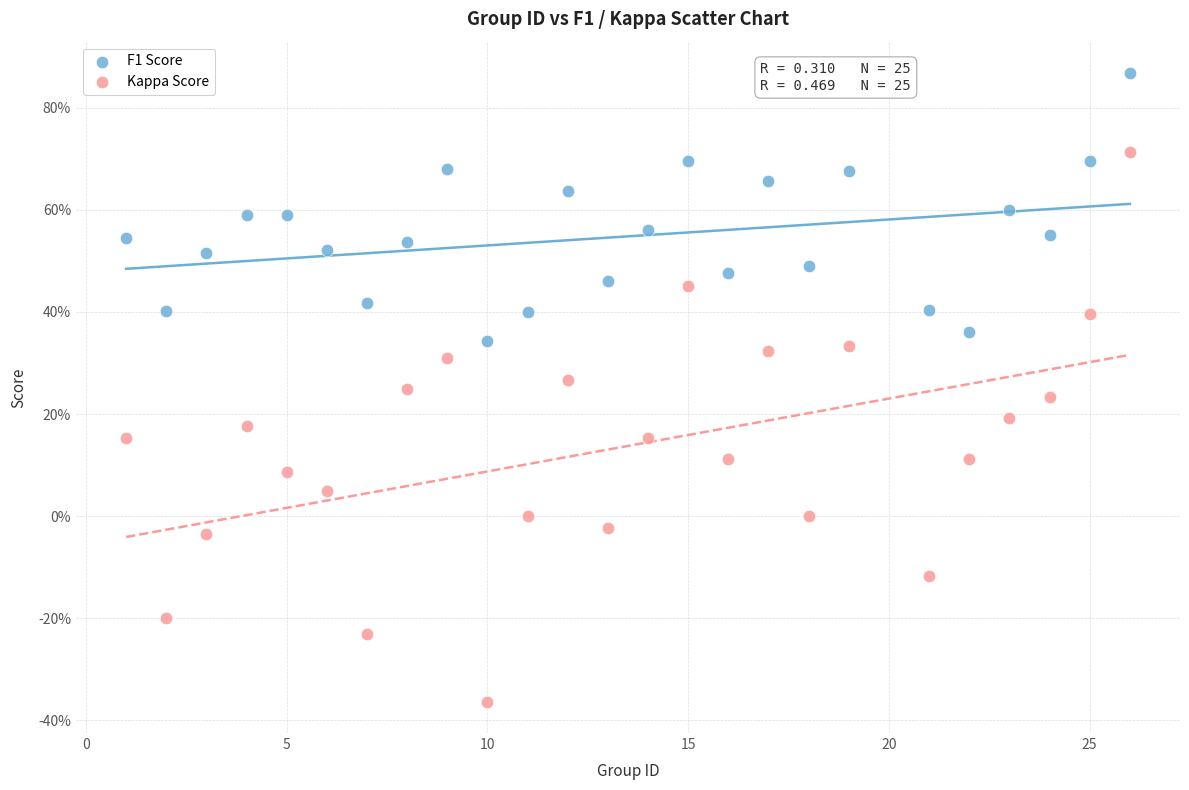

Which series has the largest Y range (max minus min)?

Kappa Score